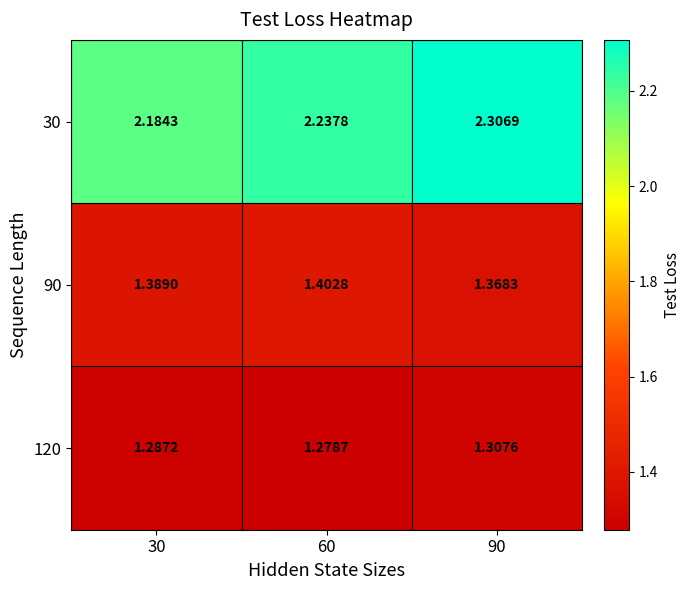

How many distinct data groups are displayed?

3